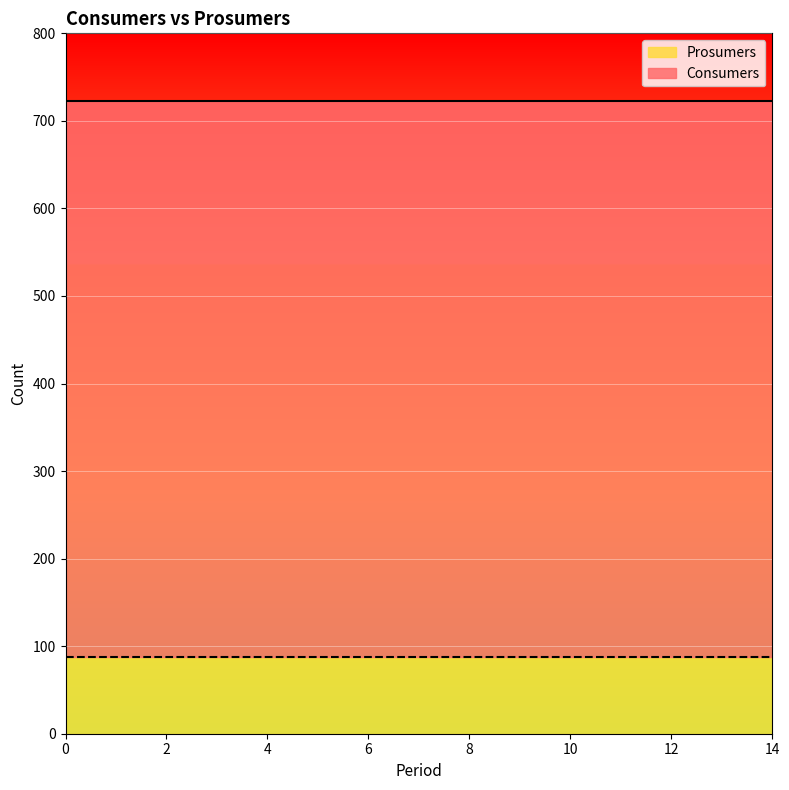

What is the maximum value for Prosumers?

88